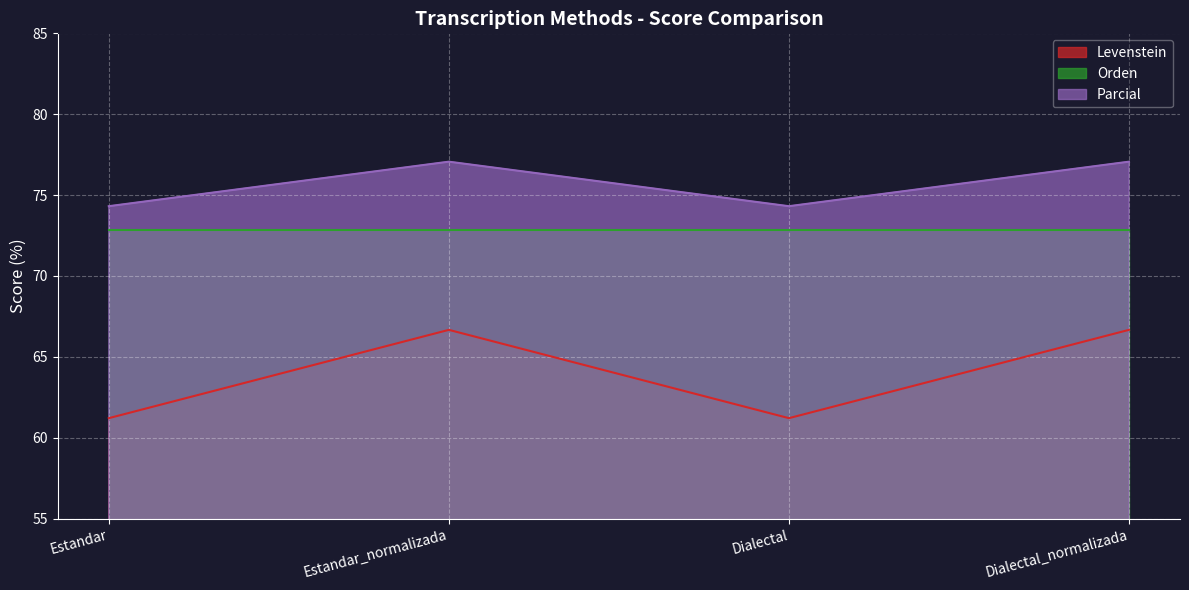

What value does the Parcial series have at Dialectal?

74.3